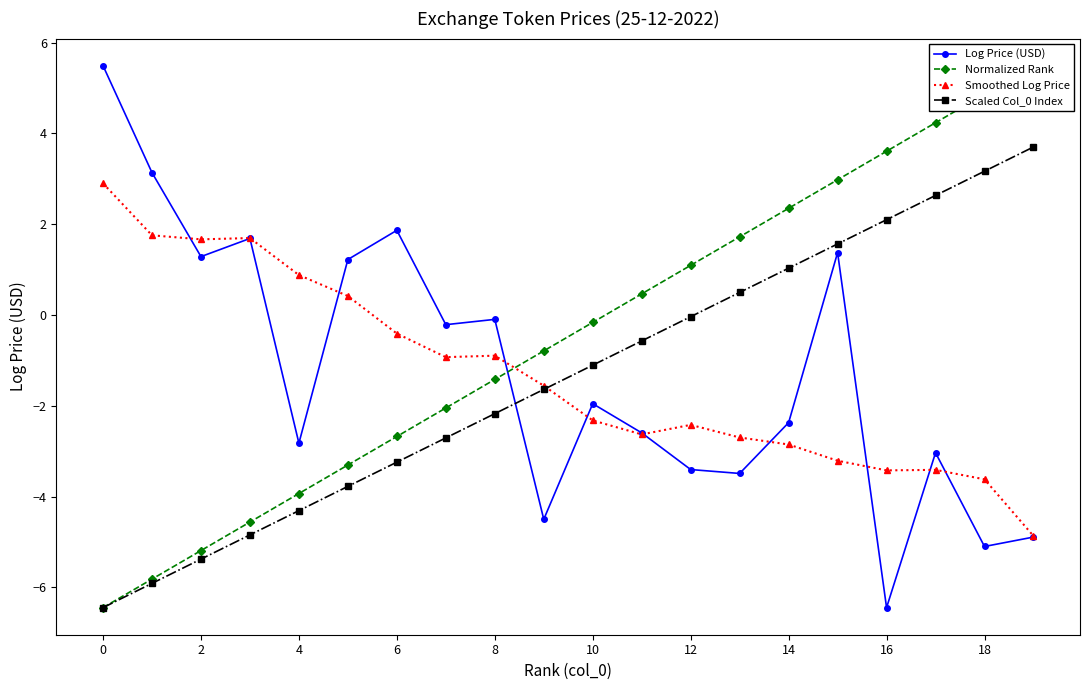

What value does the Scaled Col_0 Index series have at 6?

-3.2